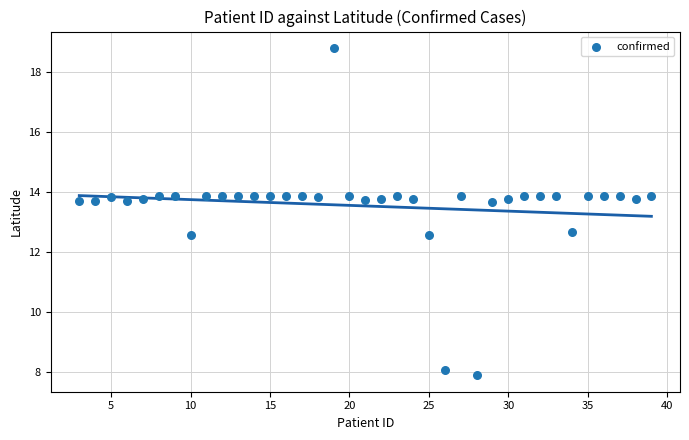

What is the range of Y values (max minus min)?

10.9